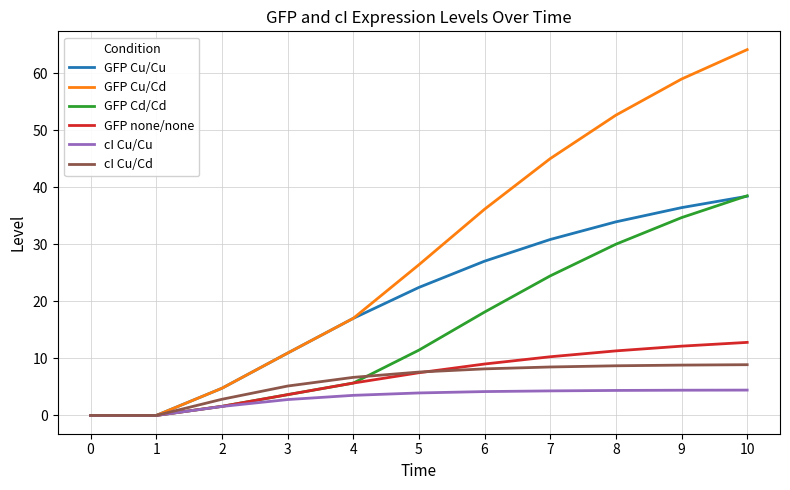

Which category has the highest value in the GFP Cu/Cu series?

10